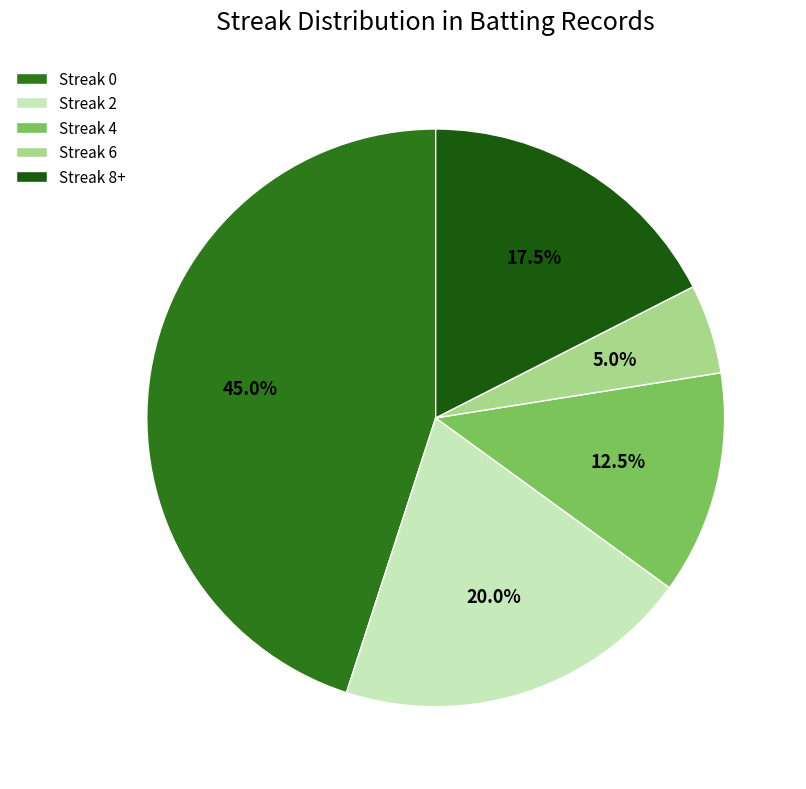

How many slices are in this pie chart?

5